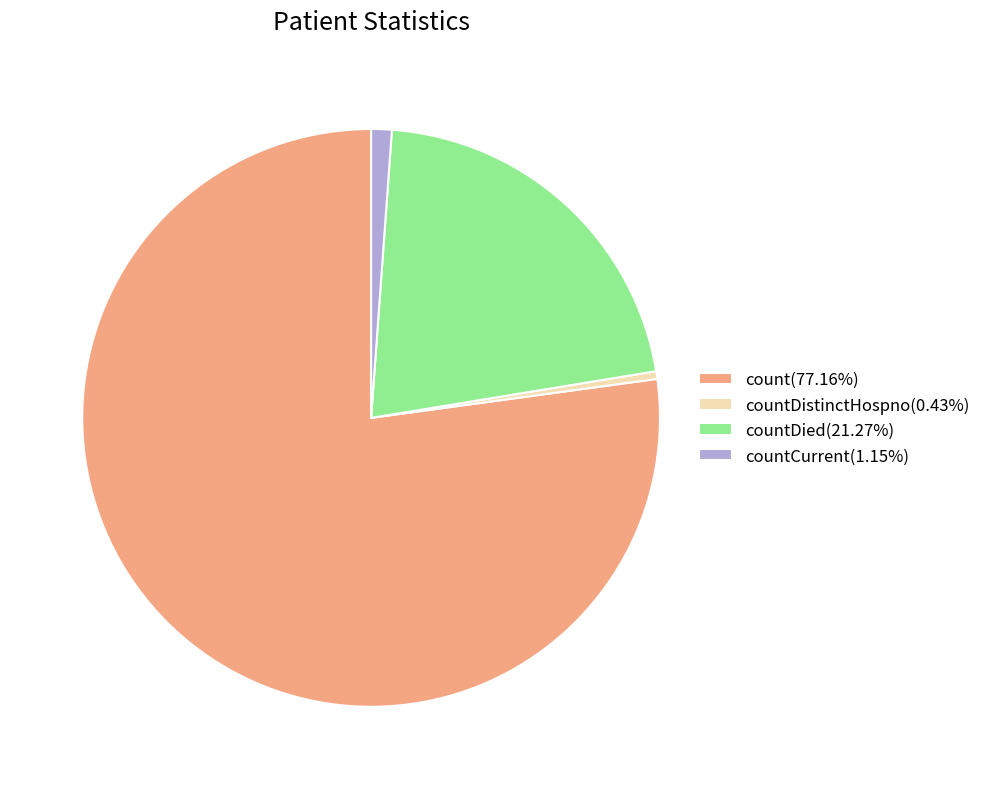

Is there any slice that represents more than half of the pie?

Yes